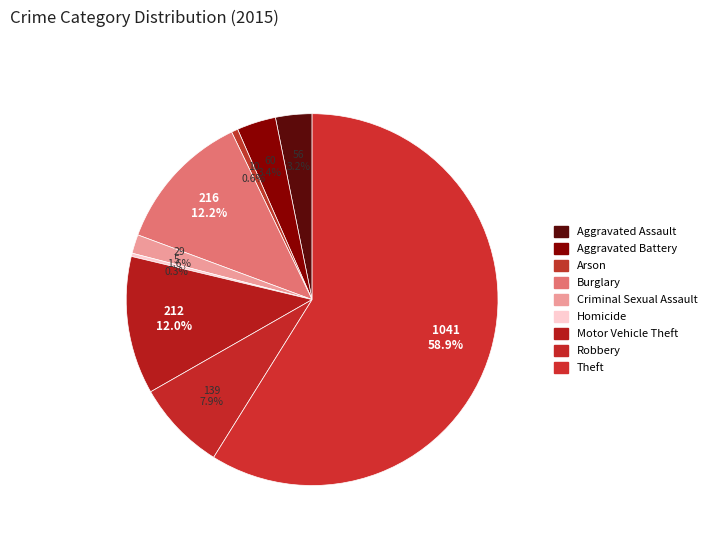

Which slice is the largest?

Theft